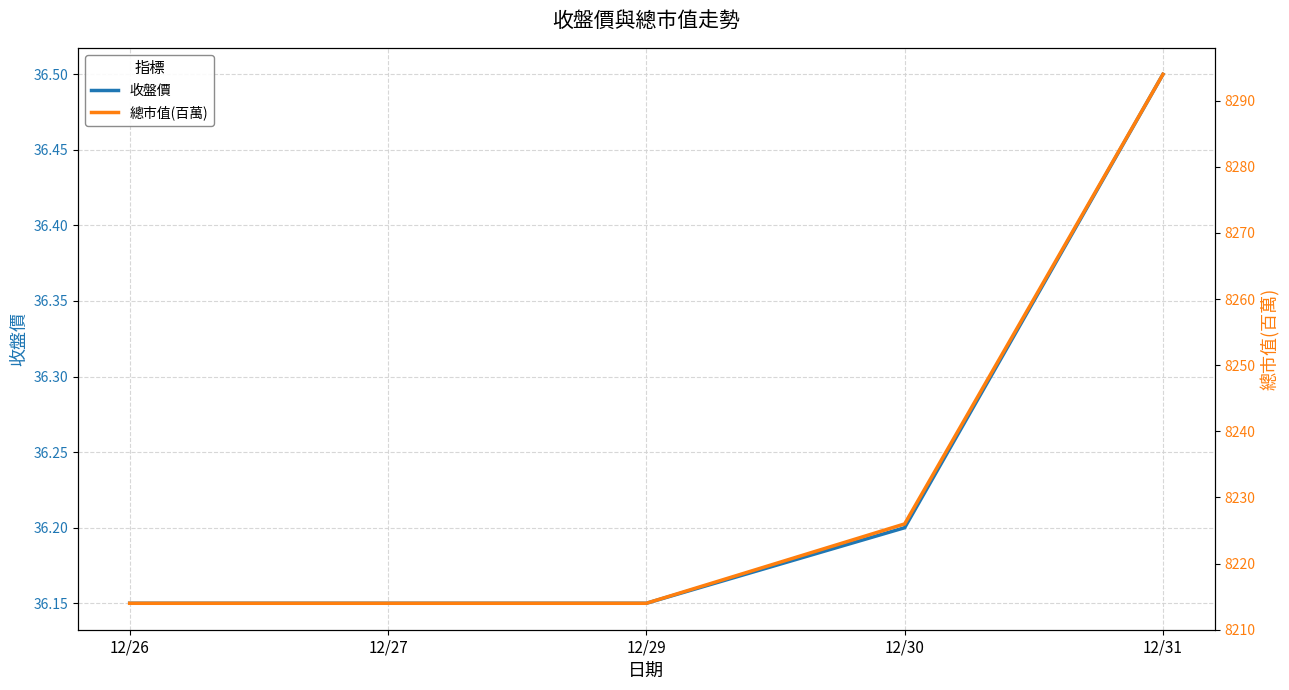

Read the 收盤價 value at 12/26.

36.1